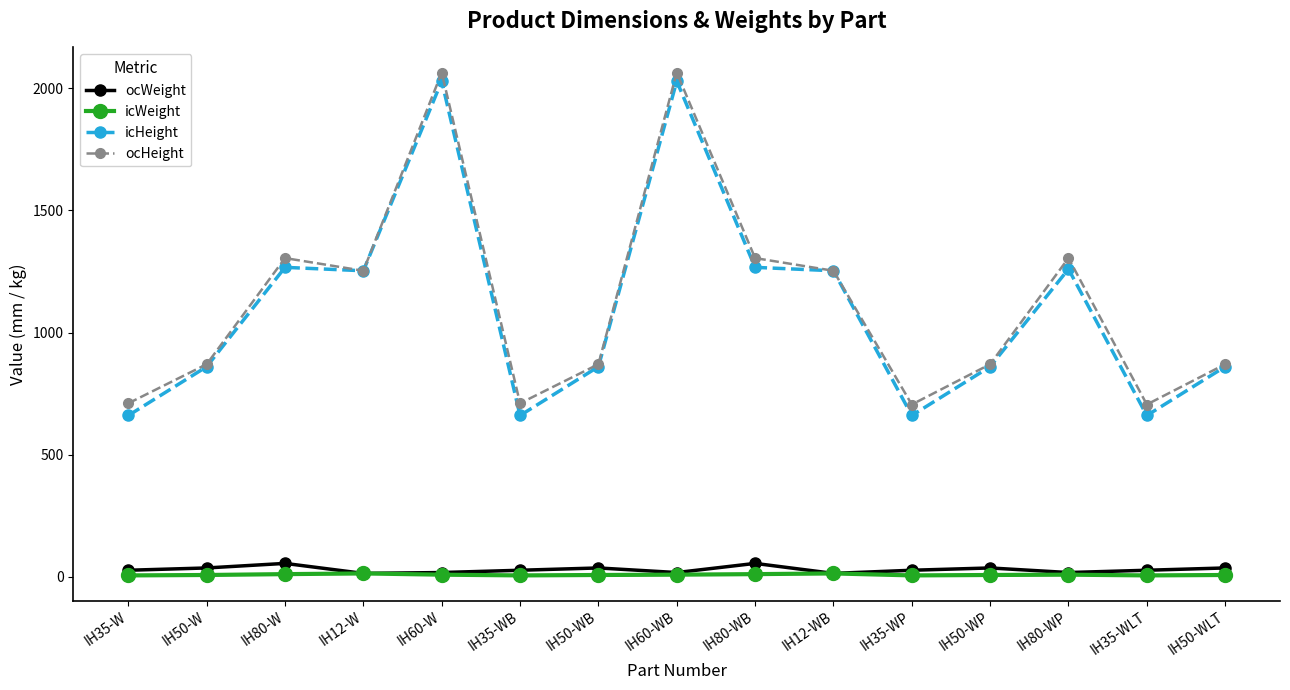

What are all the series names shown in the legend?

ocWeight, icWeight, icHeight, ocHeight